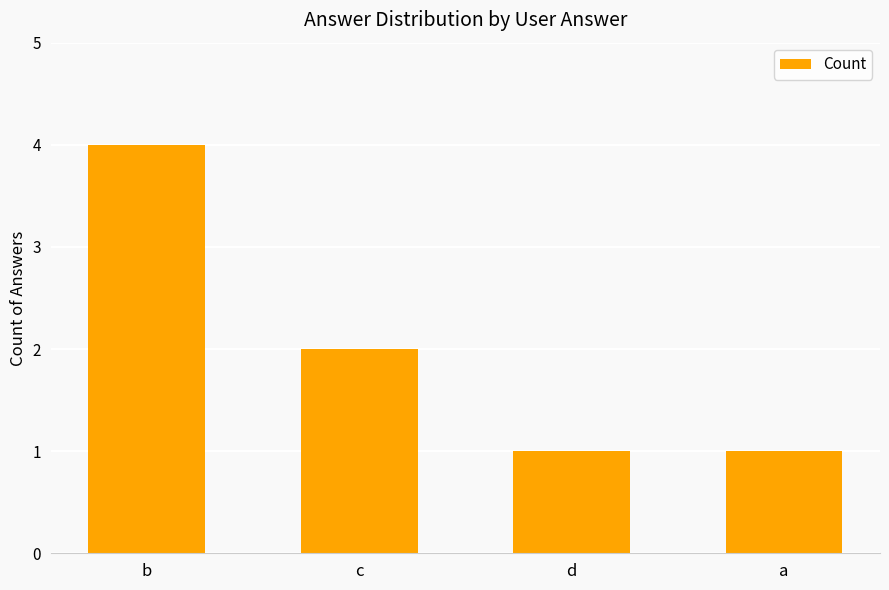

The value at d is 1. True or false?

True